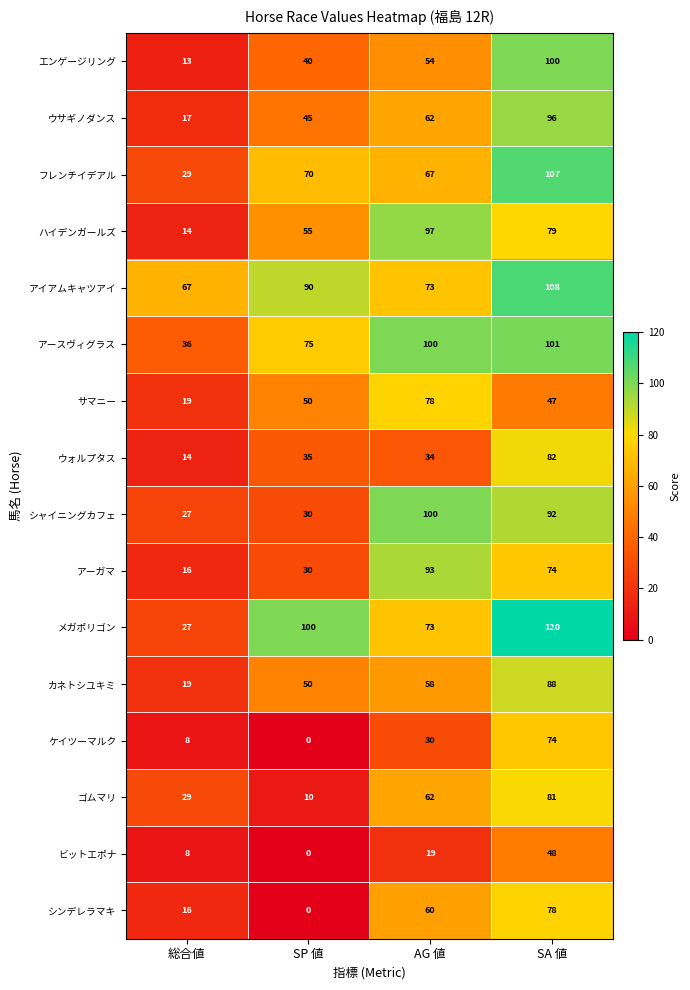

The value of フレンチイデアル at 総合値 is 17. True or false?

False